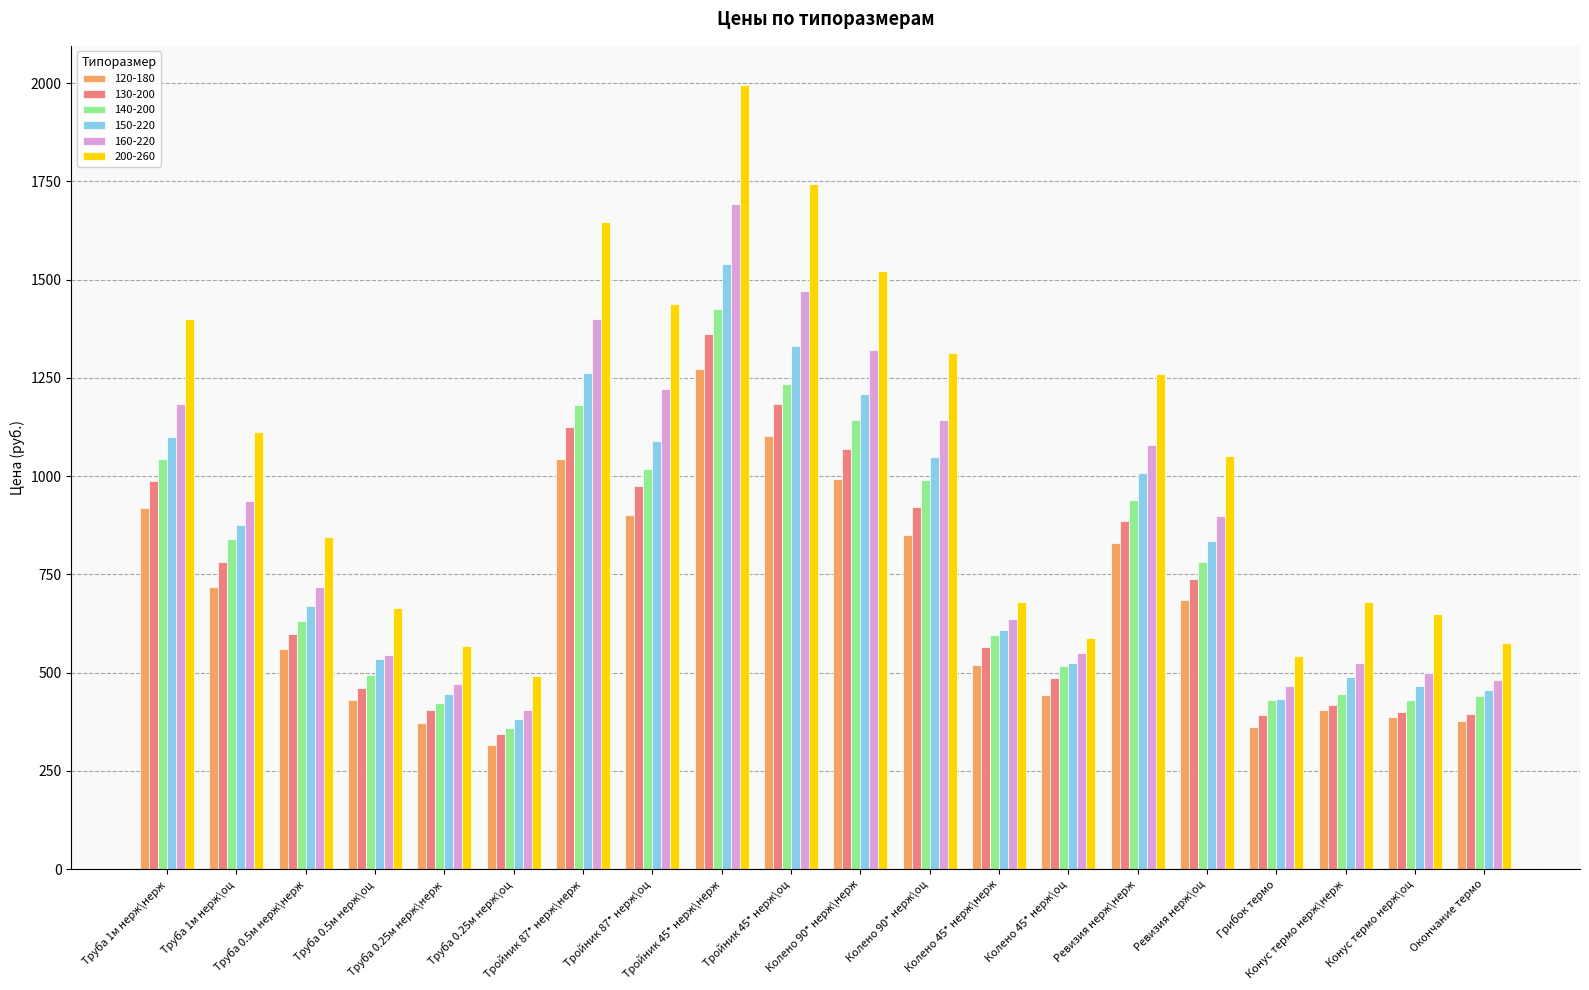

What are all the series names shown in the legend?

120-180, 130-200, 140-200, 150-220, 160-220, 200-260